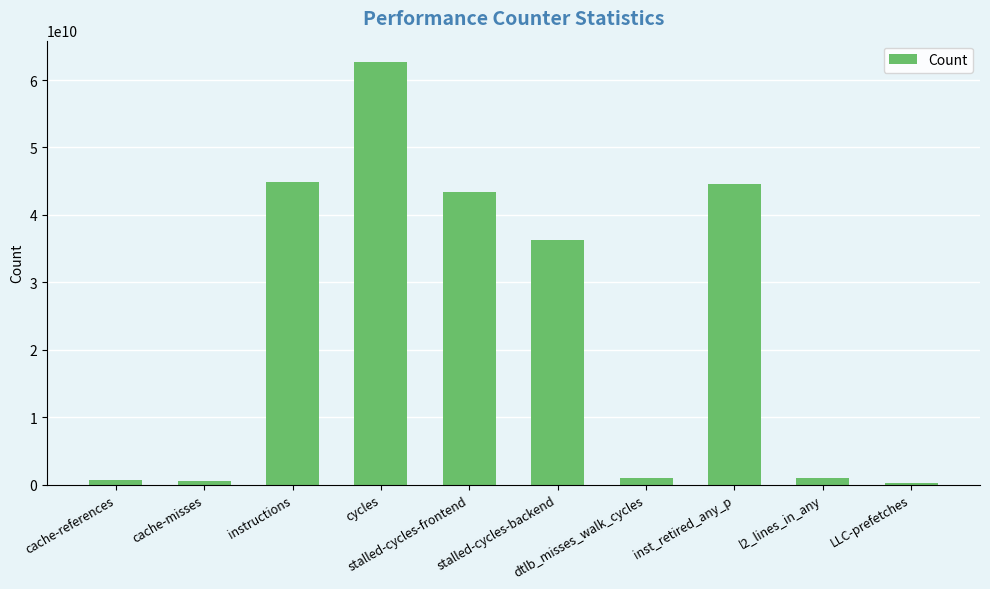

What is the difference between the maximum and second lowest values?

62131274418